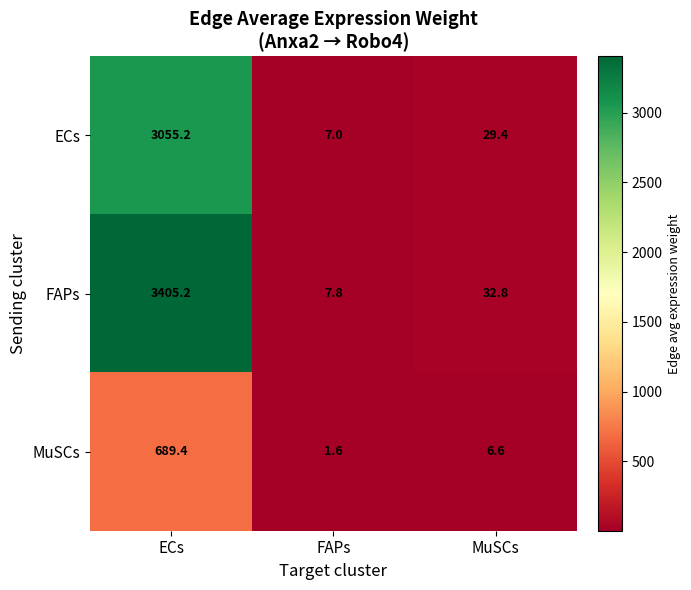

Which category has the highest value across all series?

ECs